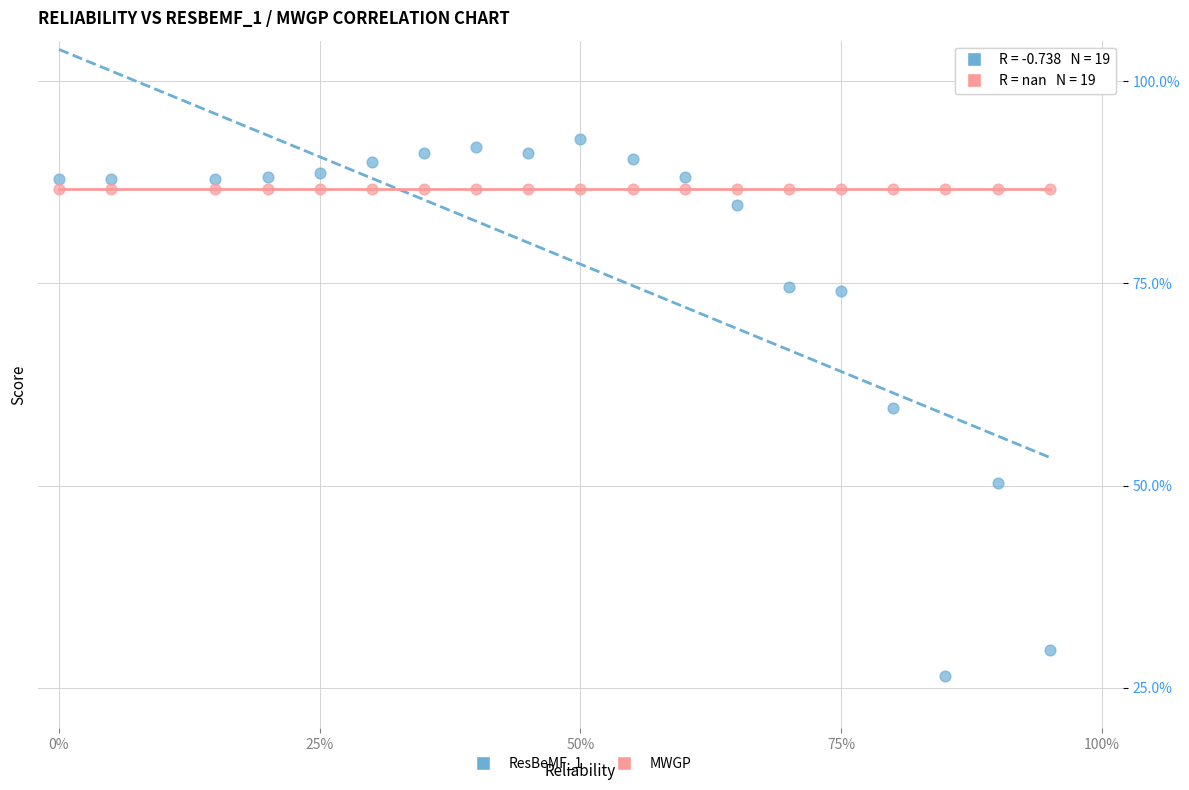

What are all the series names shown in the legend?

ResBeMF_1, MWGP